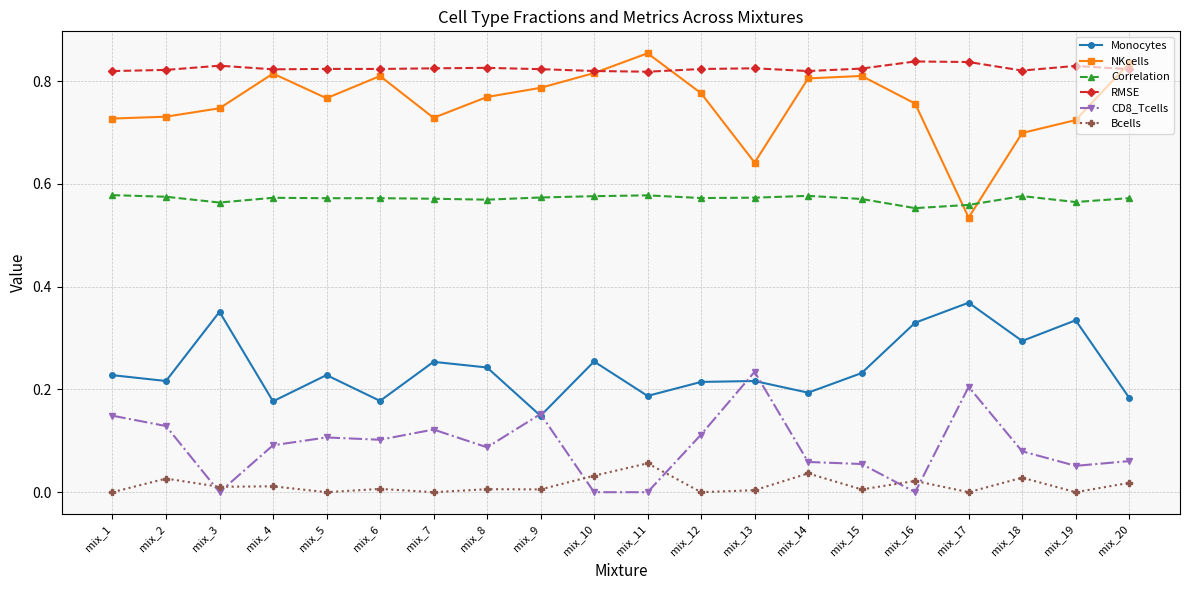

True or false: CD8_Tcells and RMSE cross at least once.

False